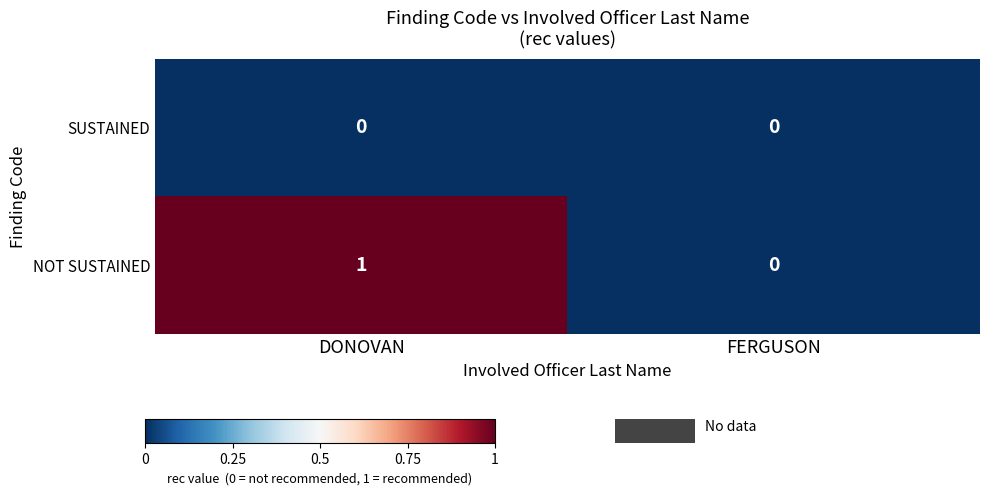

Reading left to right, extract all data points from this chart.

SUSTAINED: 0	0
NOT SUSTAINED: 1	0